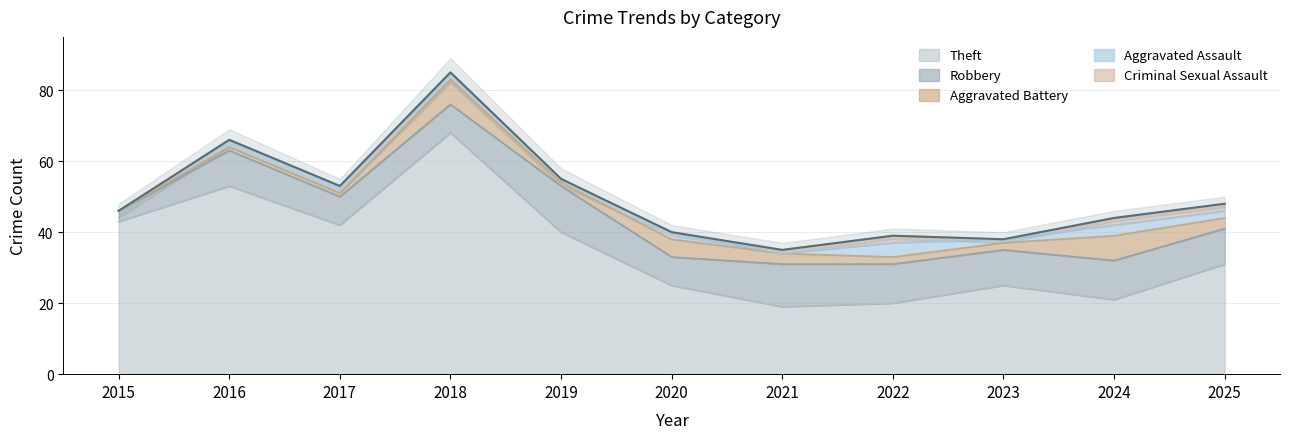

What value does the Robbery series have at 2022?

11